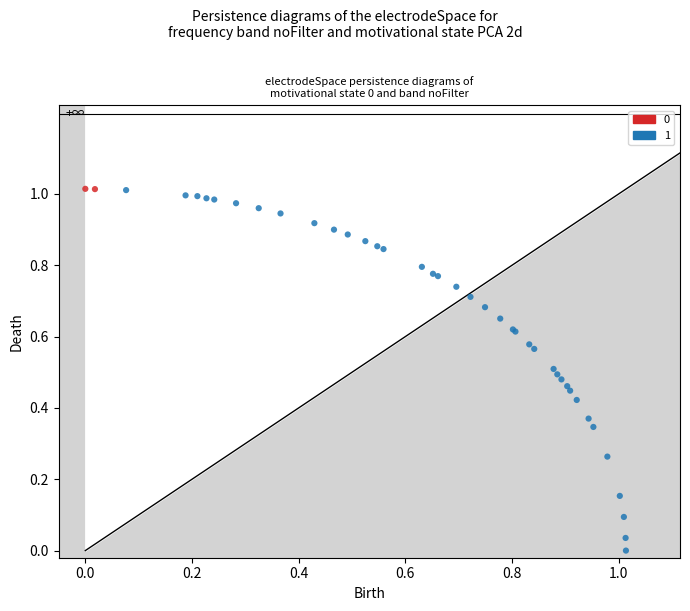

Which series has the largest Y range (max minus min)?

1